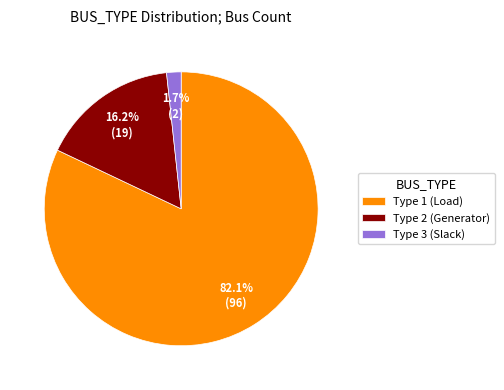

Count the number of slices in the pie.

3